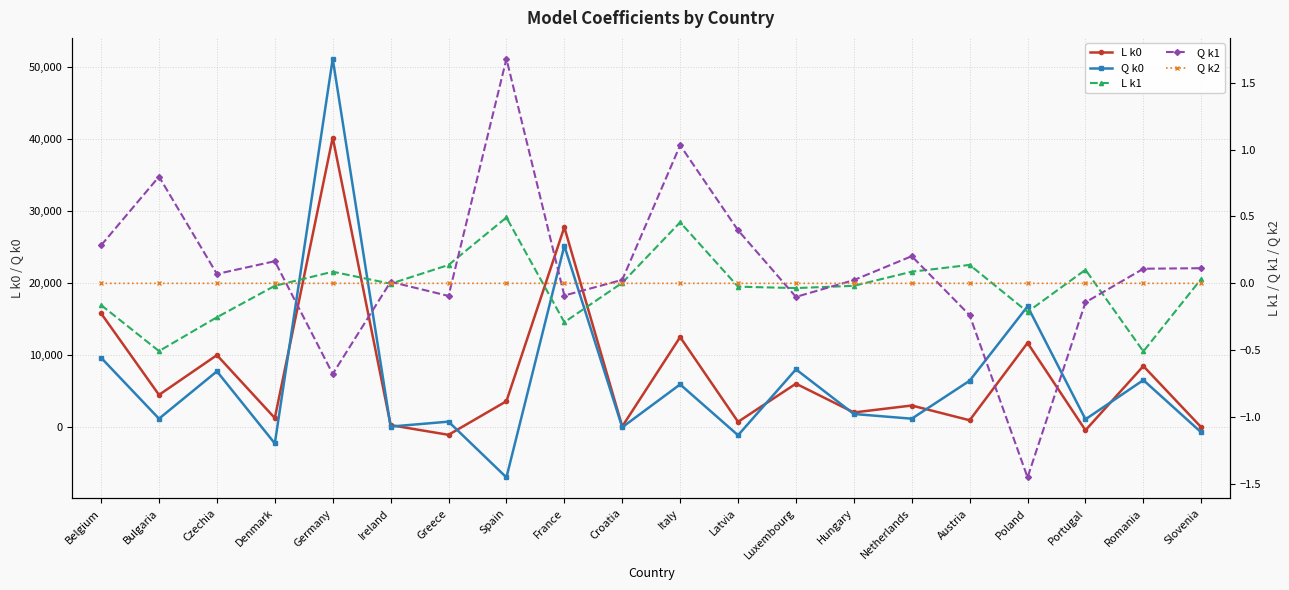

What is the difference between the Q k1 values at Italy and Poland?

2.5